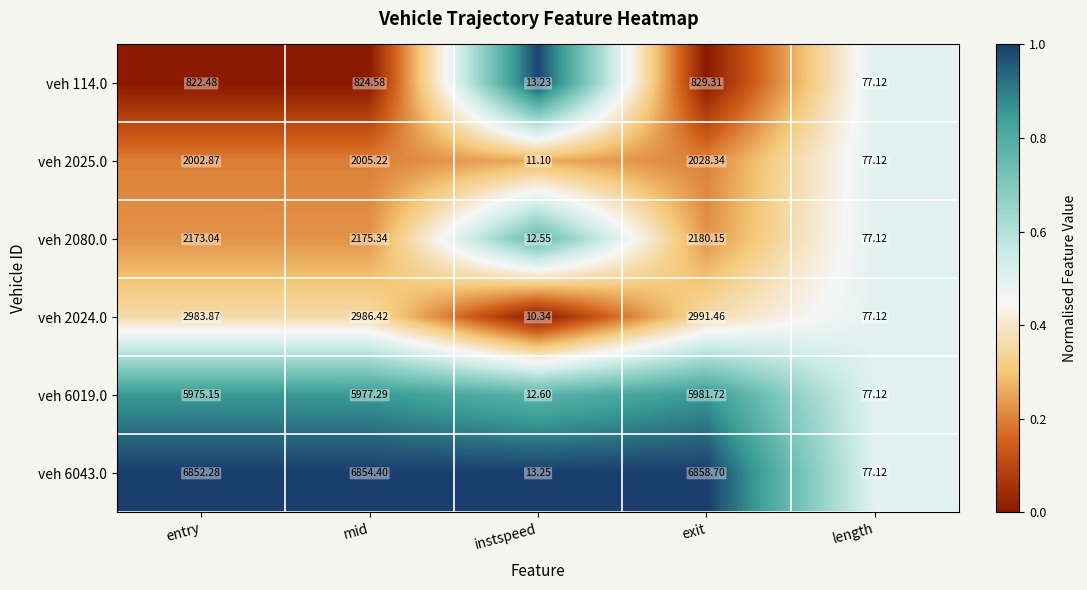

At which category is the sum across all series the highest?

exit